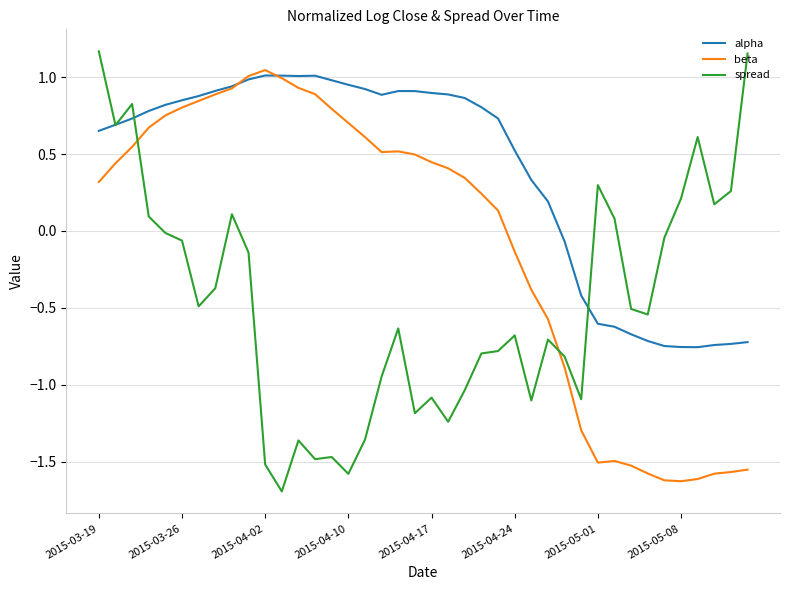

List the series in order of their overall mean, highest first.

alpha, beta, spread